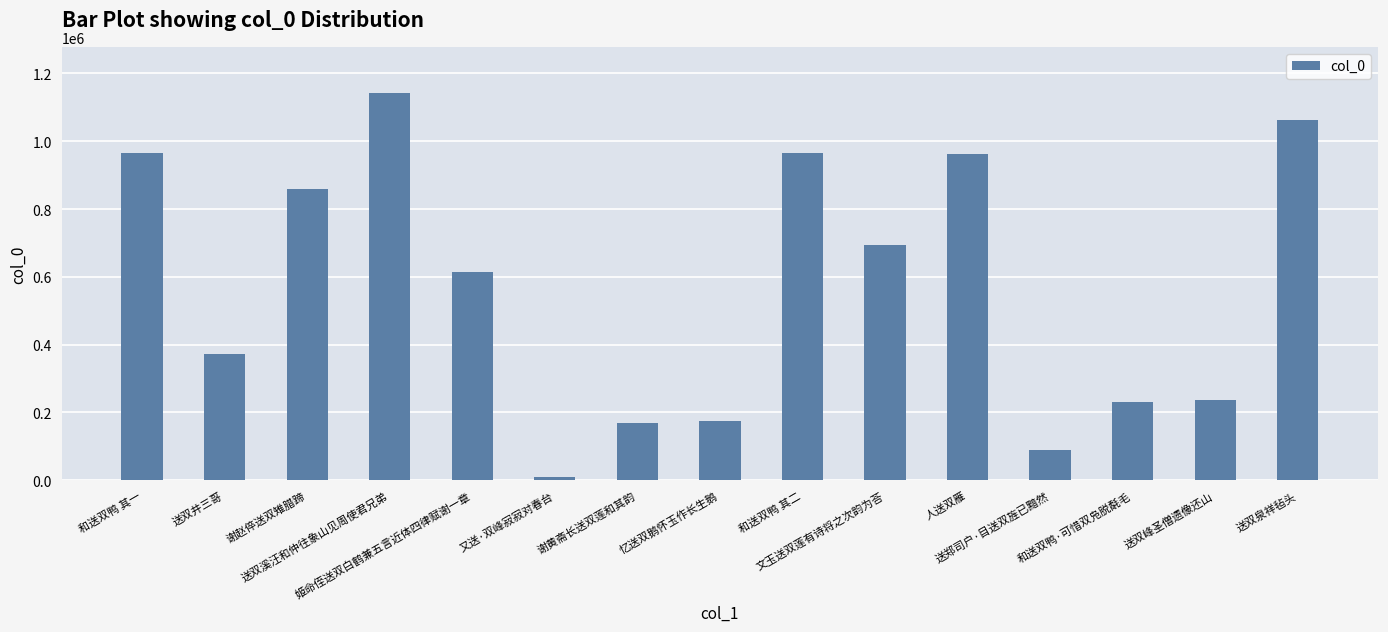

Which has a higher value, 送双泉祥毡头 or 文玉送双莲有诗将之次韵为荅?

送双泉祥毡头